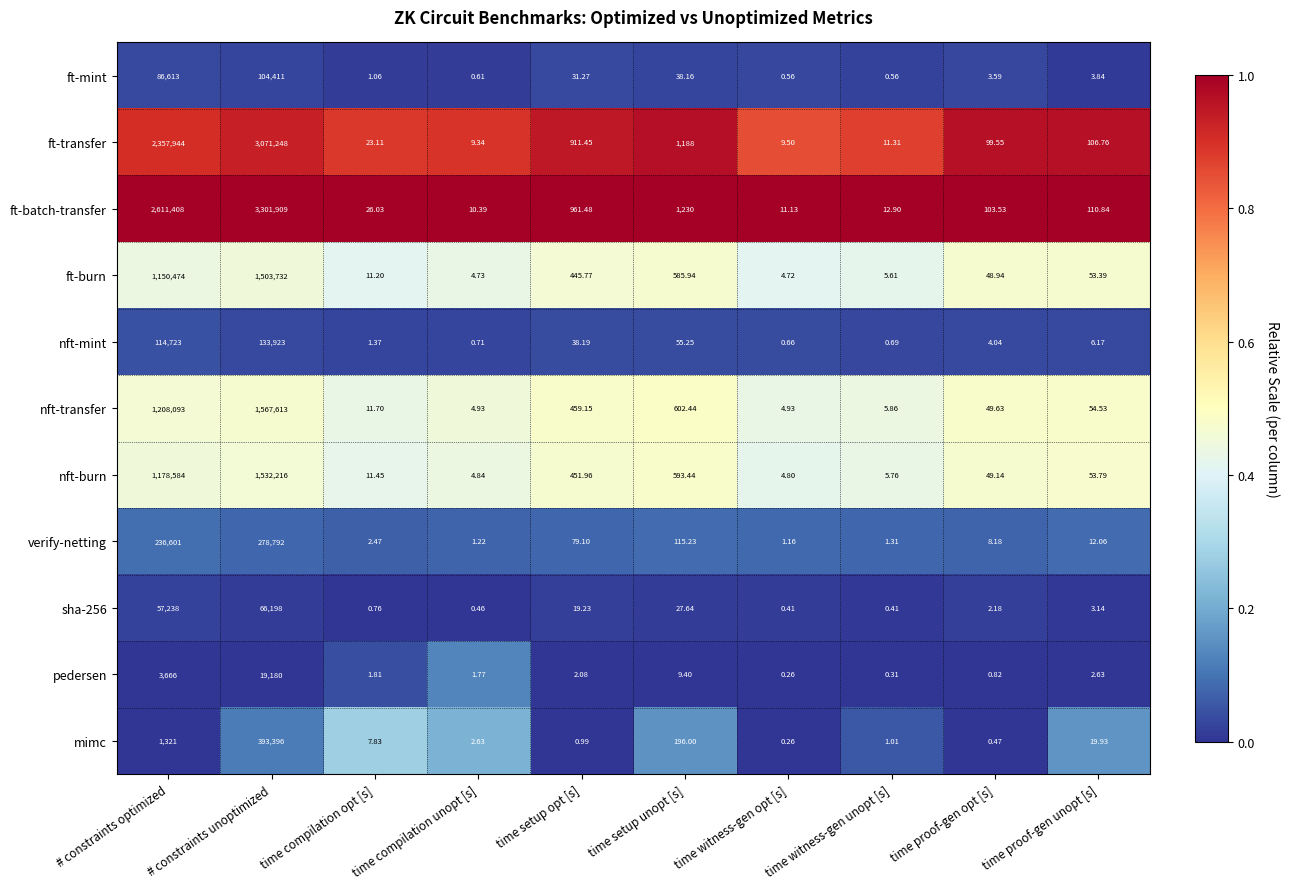

What is the total value across all series at # constraints optimized?

9006665.0